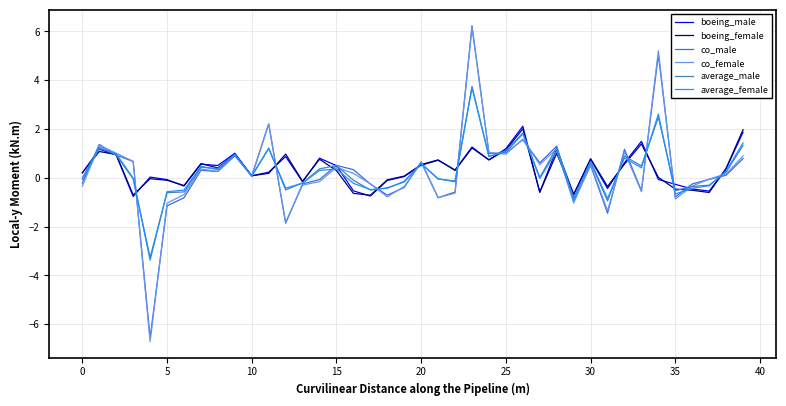

What is the maximum value for co_female?

6.2